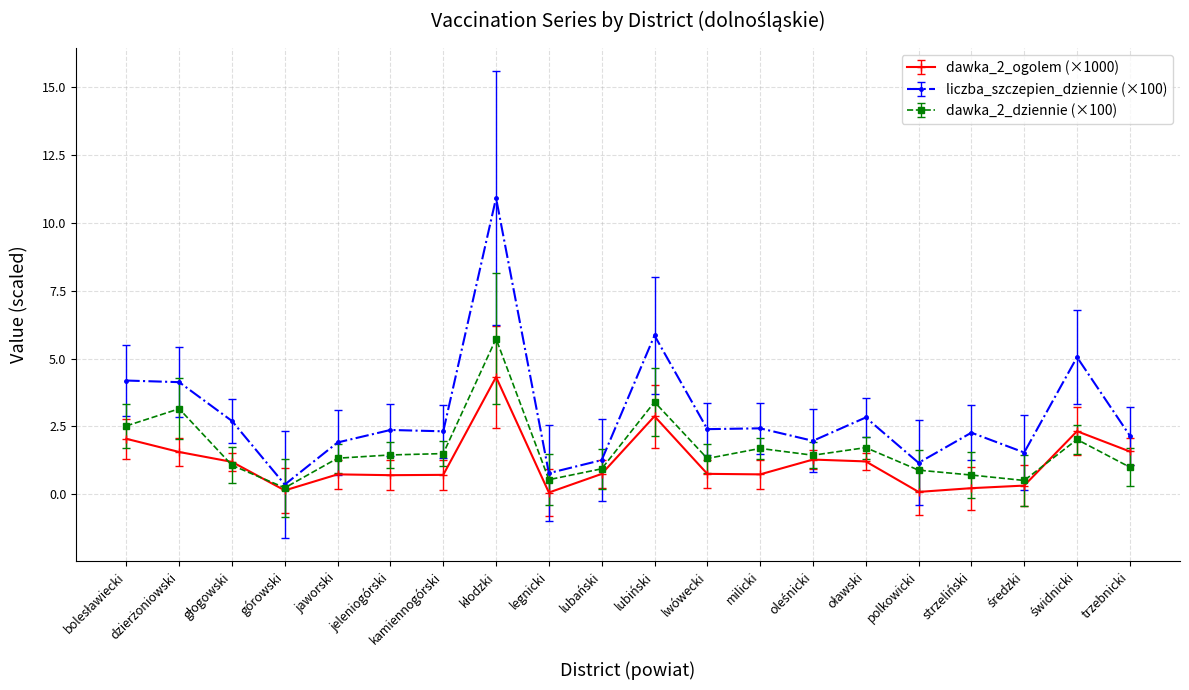

The value of dawka_2_dziennie (×100) at kamiennogórski is 0.7. True or false?

False